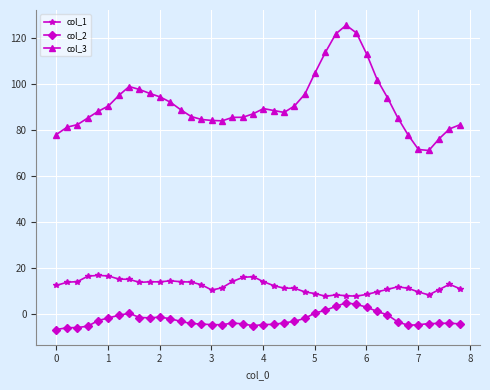

True or false: col_3 and col_1 intersect in this chart.

False